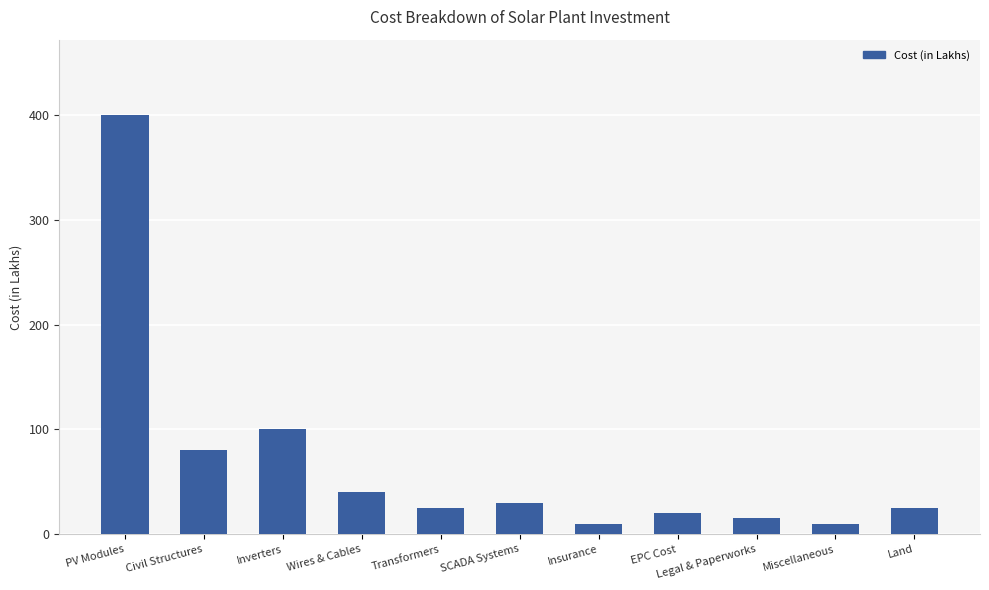

What is the change in value from Wires & Cables to SCADA Systems?

-10